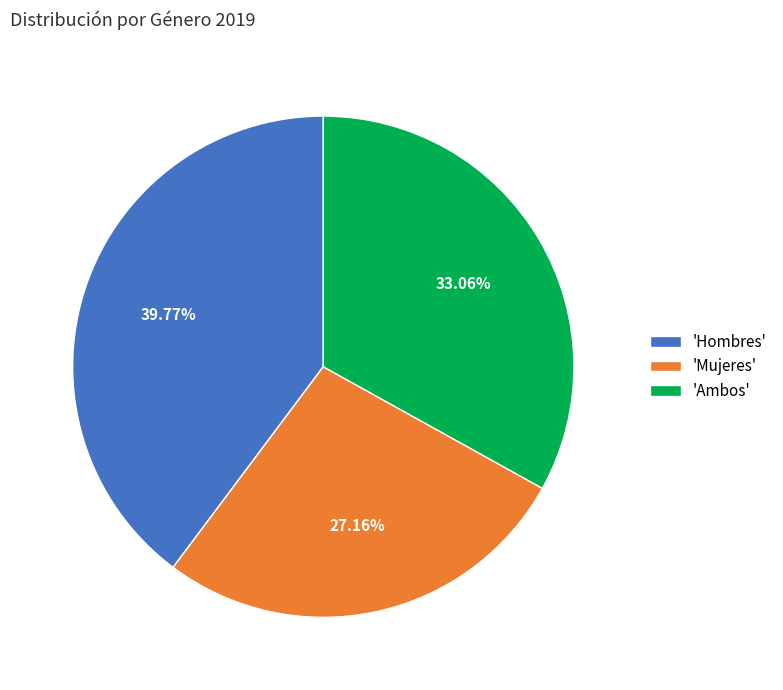

How many slices are in this pie chart?

3